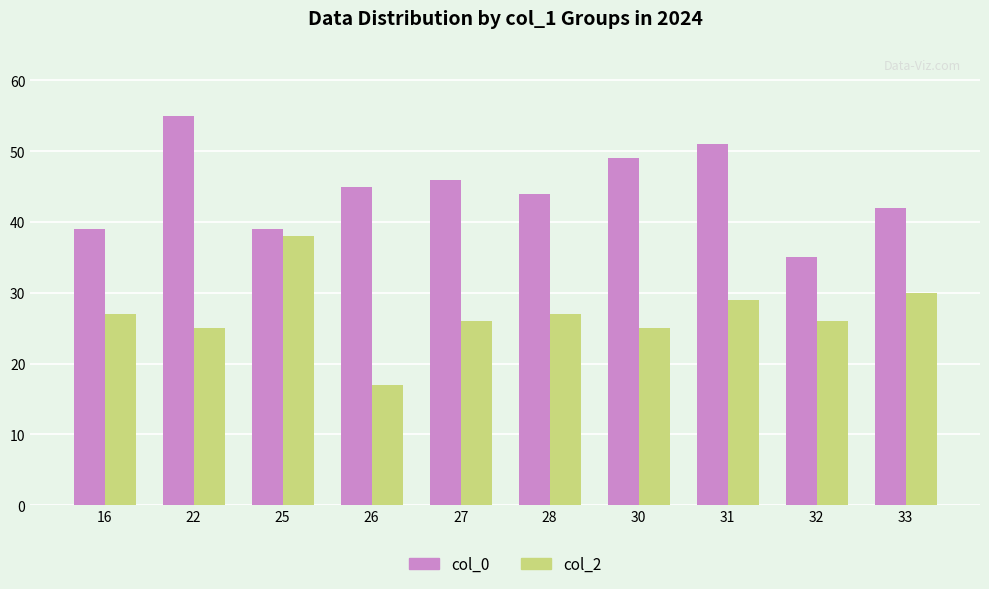

Reading right to left, list all the values displayed in this chart.

col_0: 42	35	51	49	44	46	45	39	55	39
col_2: 30	26	29	25	27	26	17	38	25	27